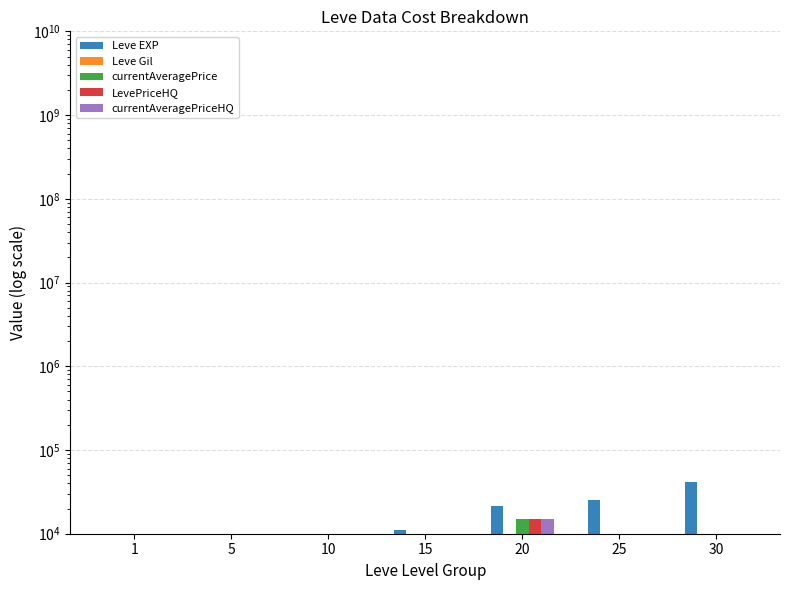

Reading right to left, what are all the values shown in this chart?

Leve EXP: 30=41410	25=25250	20=21600	15=11040	10=10000	5=10000	1=10000
Leve Gil: 30=10000	25=10000	20=10000	15=10000	10=10000	5=10000	1=10000
currentAveragePrice: 30=10000	25=10000	20=15000	15=10000	10=10000	5=10000	1=10000
LevePriceHQ: 30=10000	25=10000	20=15000	15=10000	10=10000	5=10000	1=10000
currentAveragePriceHQ: 30=10000	25=10000	20=15000	15=10000	10=10000	5=10000	1=10000